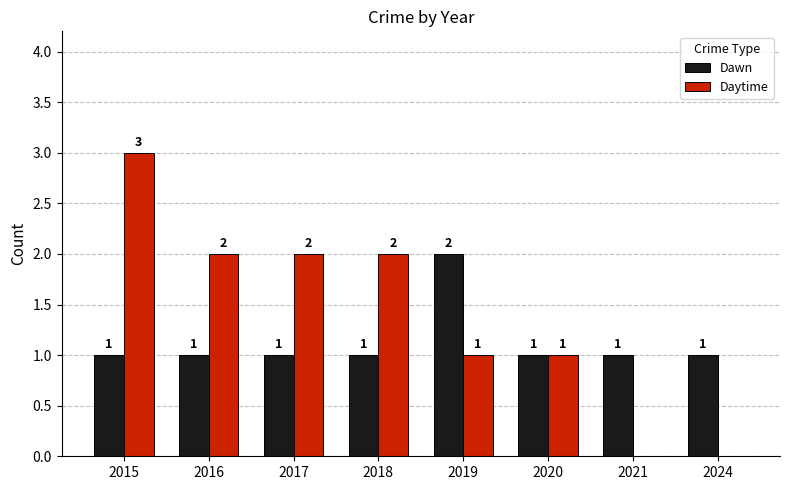

Is it true that Daytime equals 1 at 2024?

False